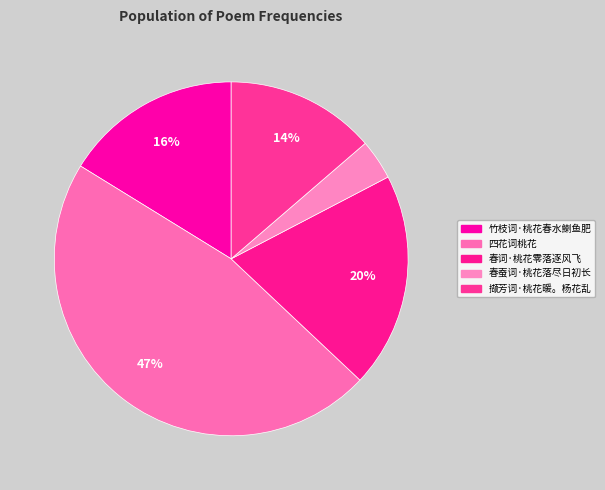

Rank the categories by value from lowest to highest.

春蚕词·桃花落尽日初长, 撷芳词·桃花暖。杨花乱, 竹枝词·桃花春水鯻鱼肥, 春词·桃花零落逐风飞, 四花词桃花